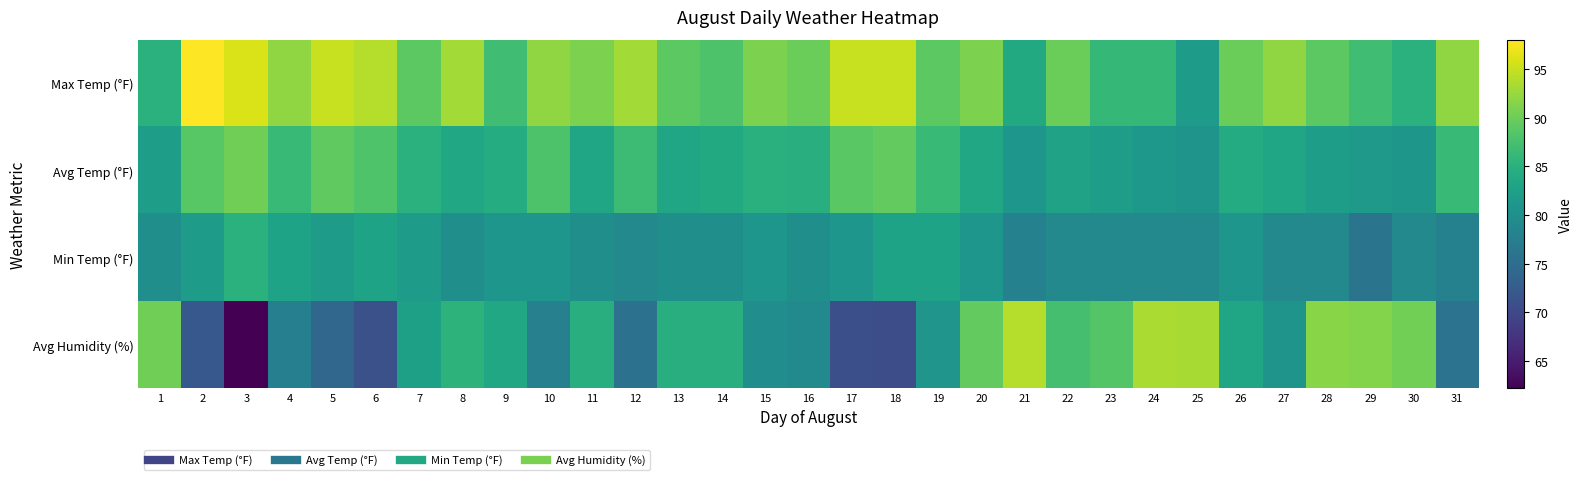

Reading right to left, list all the values displayed in this chart.

Max Temp (°F): 31=92.0	30=85.0	29=87.0	28=89.0	27=92.0	26=90.0	25=82.0	24=86.0	23=86.0	22=90.0	21=84.0	20=91.0	19=89.0	18=95.0	17=95.0	16=90.0	15=91.0	14=88.0	13=89.0	12=93.0	11=91.0	10=92.0	9=87.0	8=93.0	7=89.0	6=94.0	5=95.0	4=92.0	3=96.0	2=98.0	1=85.0
Avg Temp (°F): 31=86.5	30=81.1	29=81.6	28=82.3	27=83.3	26=84.2	25=80.7	24=81.3	23=82.1	22=82.8	21=81.0	20=83.7	19=86.3	18=89.4	17=88.8	16=84.6	15=84.9	14=83.9	13=83.4	12=86.7	11=83.2	10=88.0	9=84.4	8=83.7	7=85.1	6=88.1	5=89.2	4=86.5	3=90.2	2=88.7	1=82.3
Min Temp (°F): 31=78.0	30=79.0	29=76.0	28=79.0	27=79.0	26=81.0	25=79.0	24=79.0	23=79.0	22=79.0	21=78.0	20=81.0	19=83.0	18=83.0	17=81.0	16=80.0	15=81.0	14=80.0	13=80.0	12=79.0	11=80.0	10=81.0	9=81.0	8=80.0	7=82.0	6=83.0	5=82.0	4=83.0	3=85.0	2=82.0	1=80.0
Avg Humidity (%): 31=75.8	30=90.4	29=91.3	28=91.6	27=80.7	26=83.2	25=93.3	24=93.4	23=88.4	22=87.4	21=94.0	20=89.4	19=80.8	18=70.7	17=71.0	16=79.2	15=79.7	14=84.6	13=84.7	12=75.5	11=84.7	10=77.8	9=83.6	8=85.4	7=82.5	6=71.1	5=74.0	4=77.7	3=62.2	2=72.1	1=90.2